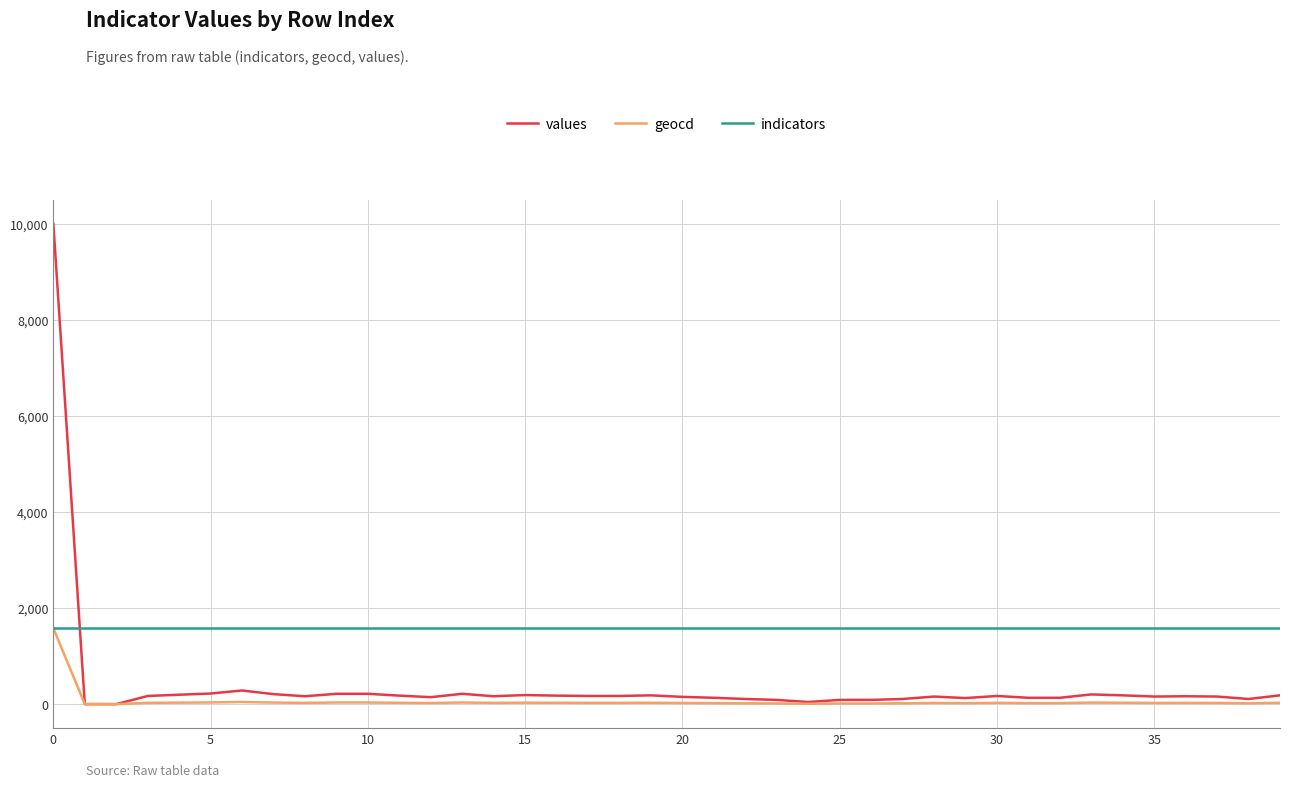

List the series in order of their overall mean, highest first.

indicators, values, geocd